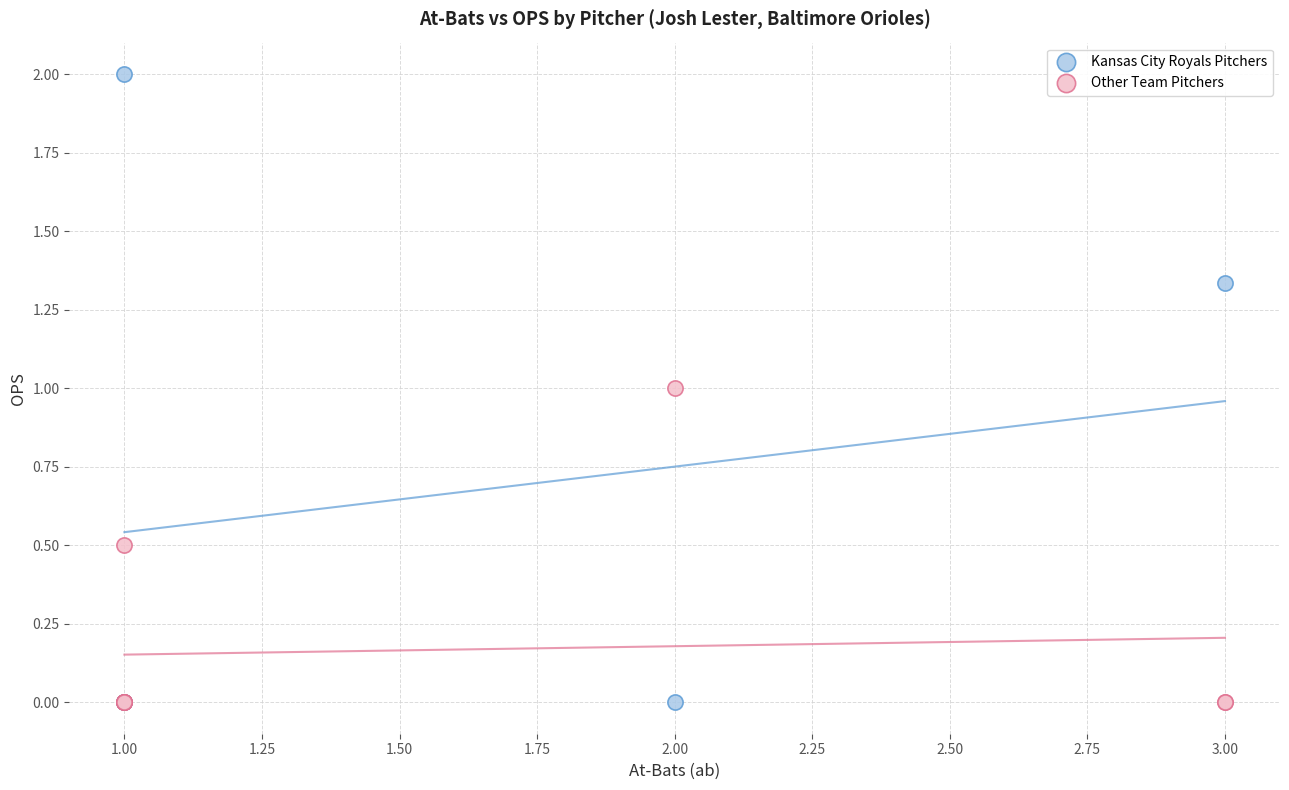

Which series has the largest Y range (max minus min)?

Kansas City Royals Pitchers